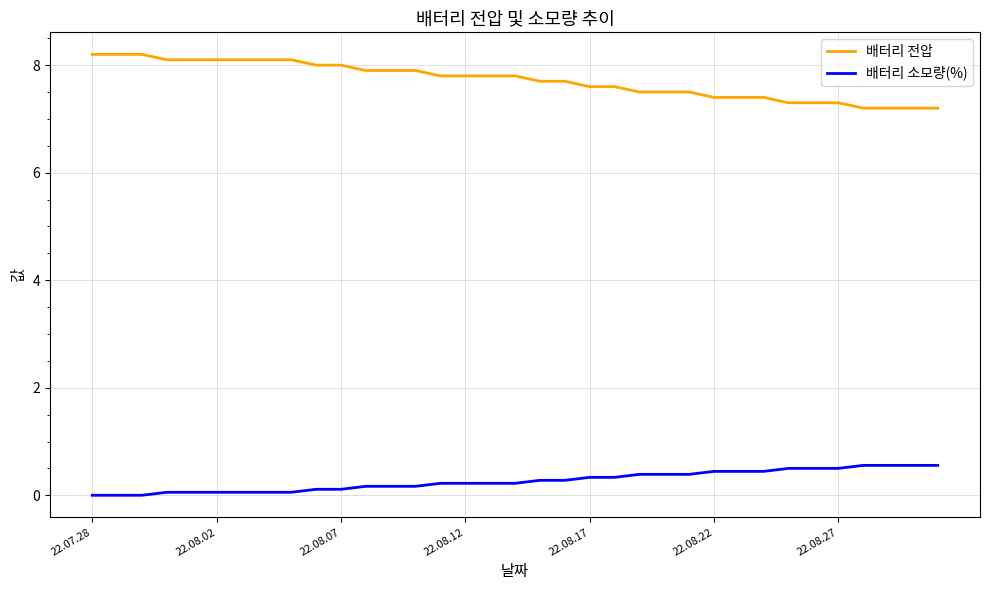

What is the difference between the maximum and minimum values in the 배터리 소모량(%) series?

0.6